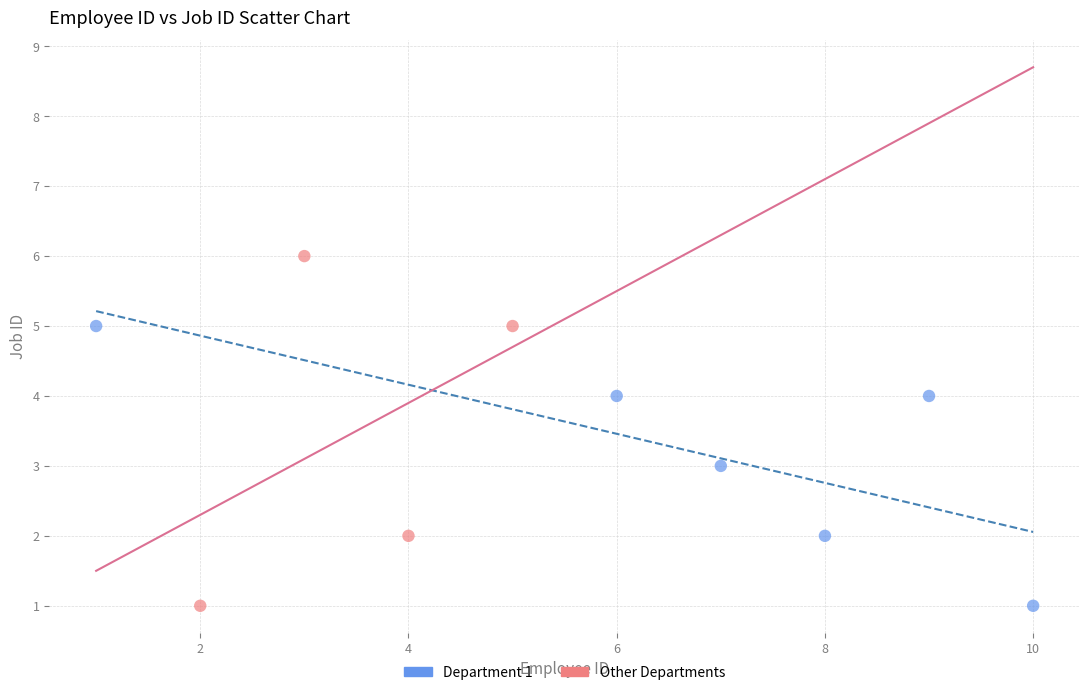

Which series has the widest spread of Y values?

Other Departments